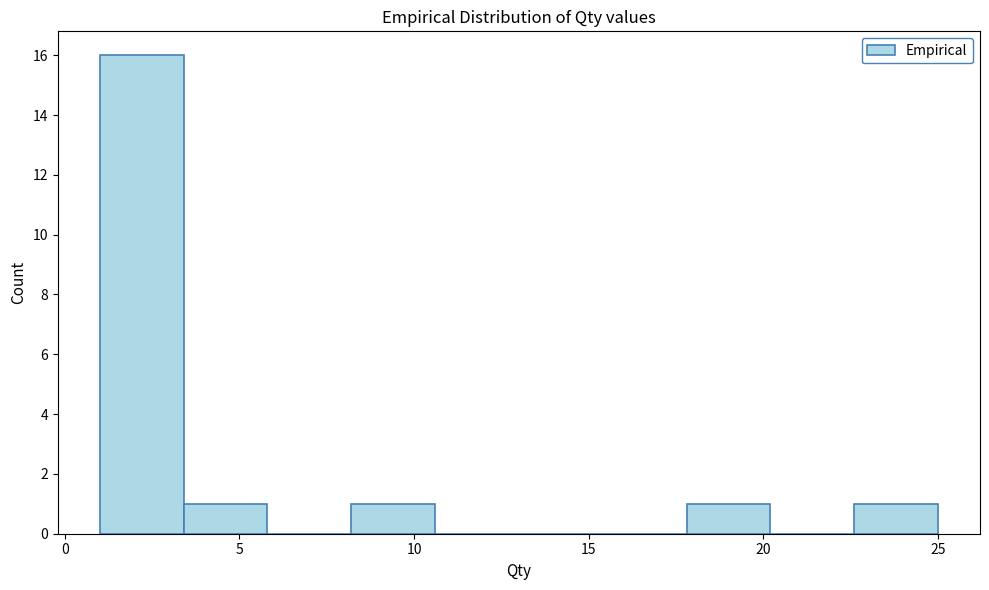

What is the height of the bar covering 8.2 to 10.6 on the x-axis? Neither the bar edges nor the heights are printed on the chart, so give them approximately, as read against the axes.

1